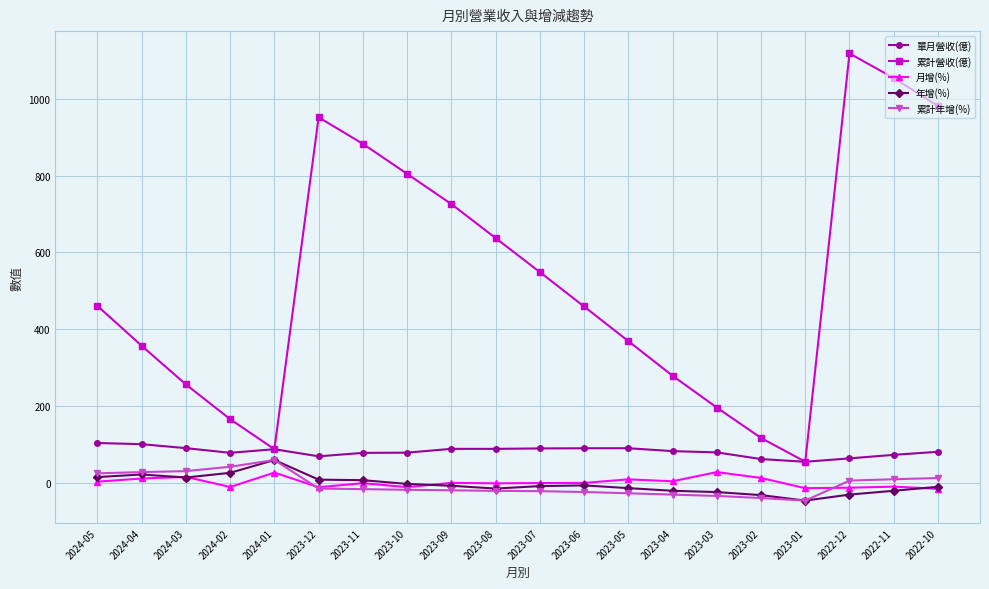

What is the maximum value shown in the chart?

1118.0